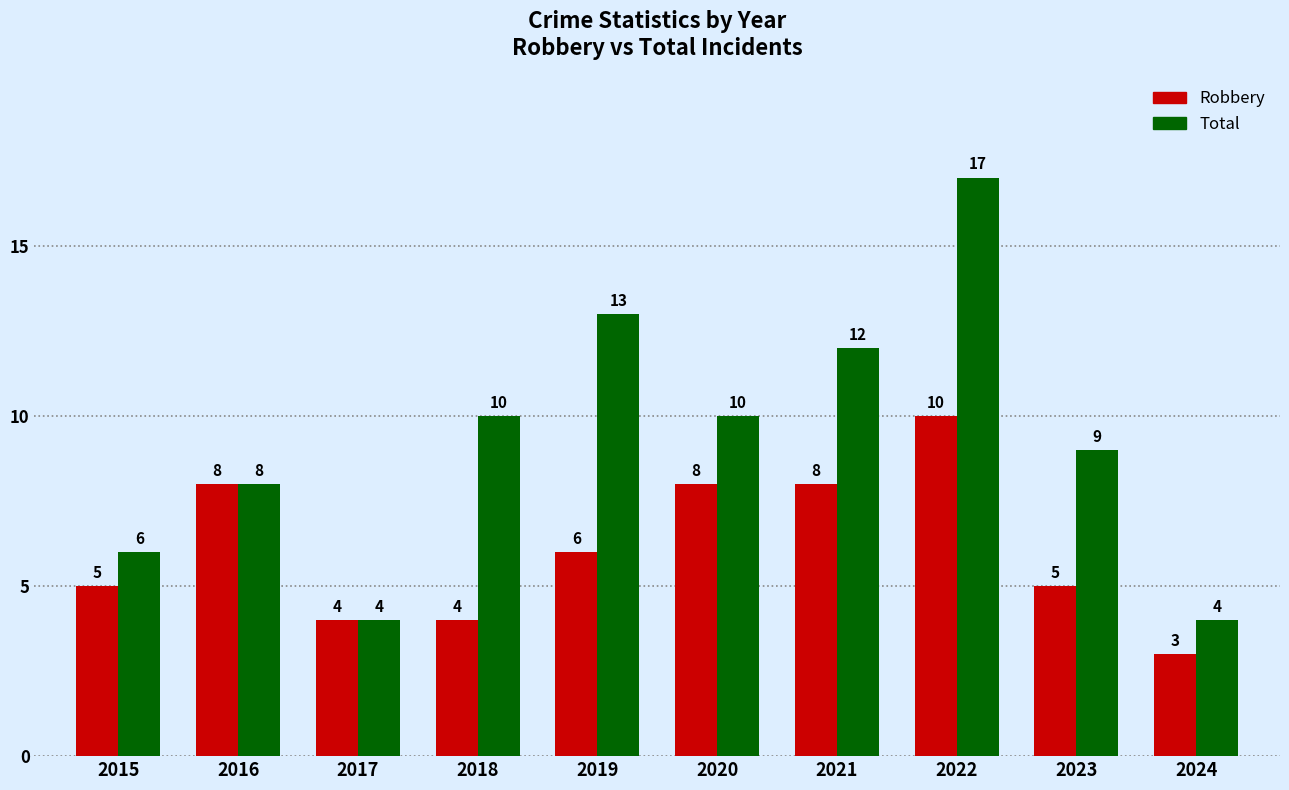

The Robbery series shows 5 at 2023. True or false?

True